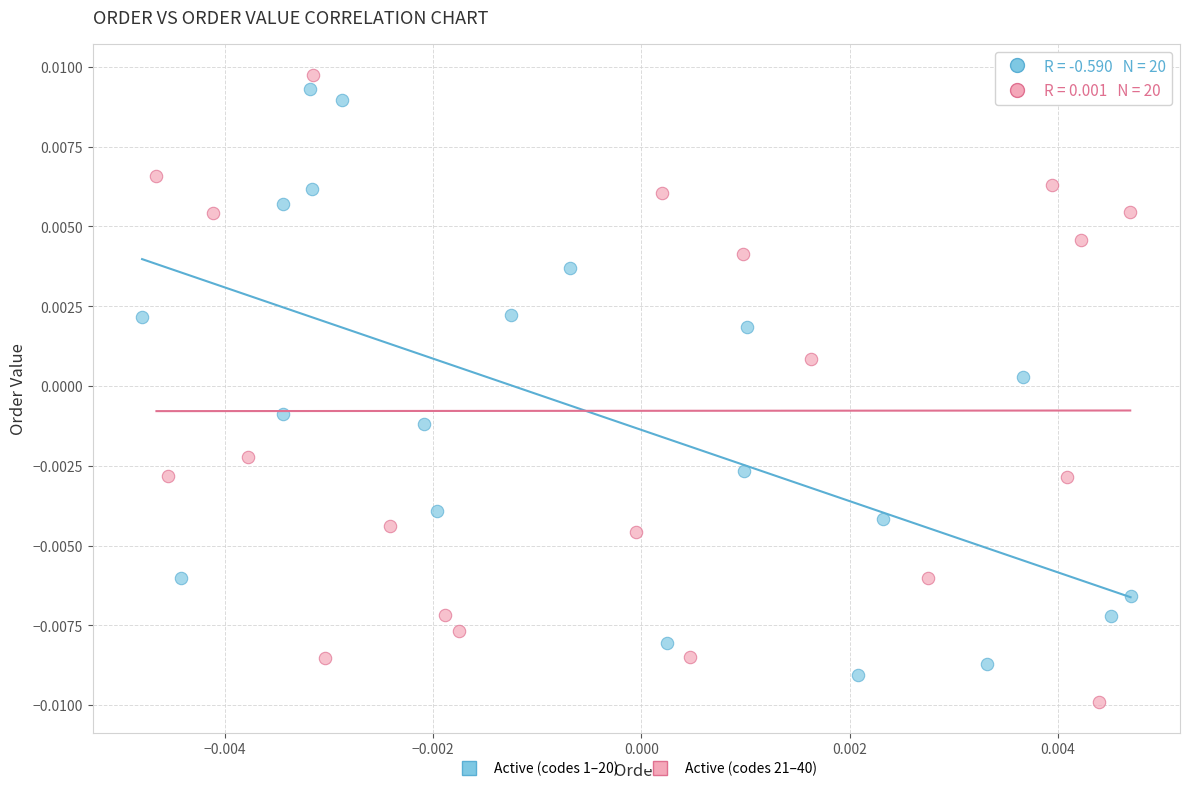

Which series has the largest Y range (max minus min)?

Active (codes 21–40)